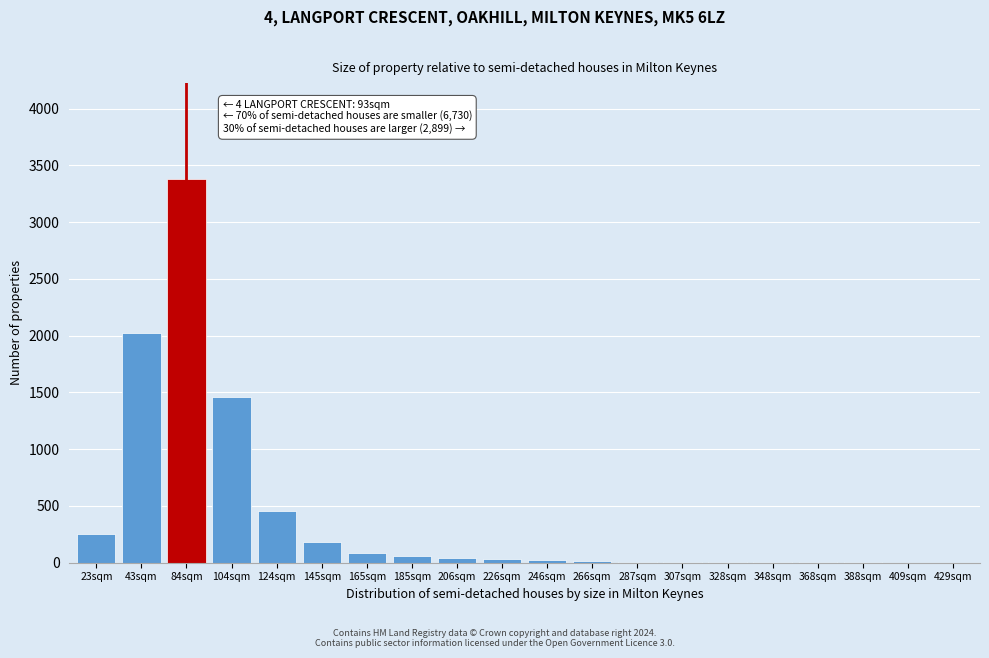

Which label corresponds to the largest value in the chart?

84sqm